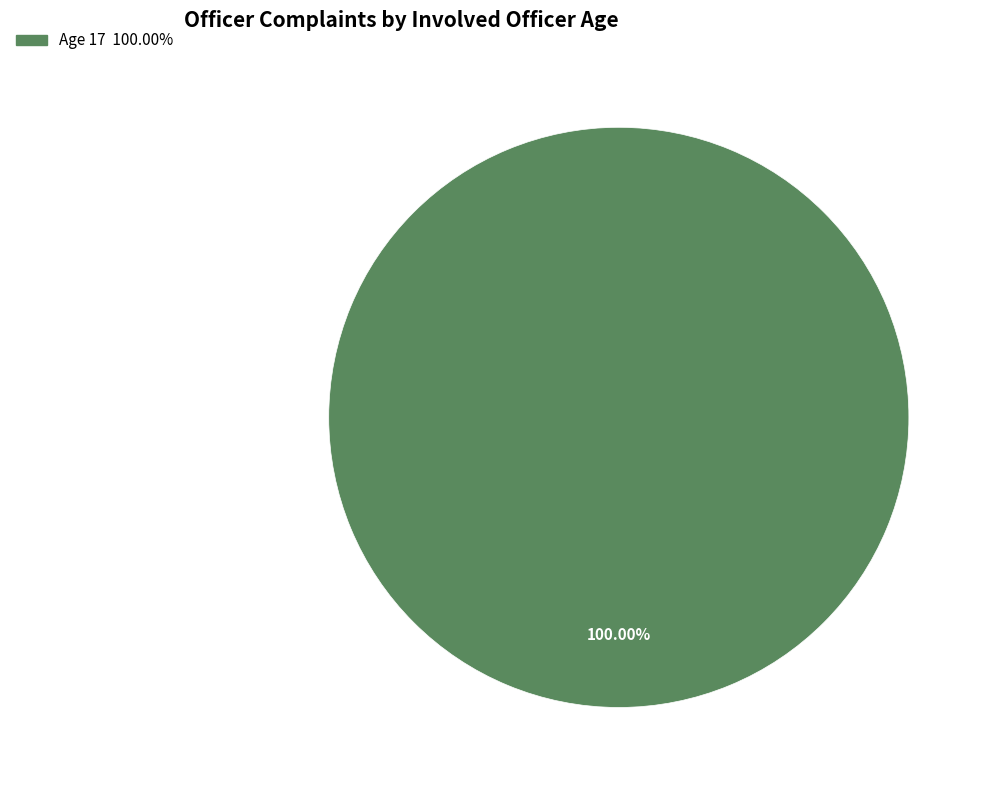

Is there a majority slice in this chart?

Yes